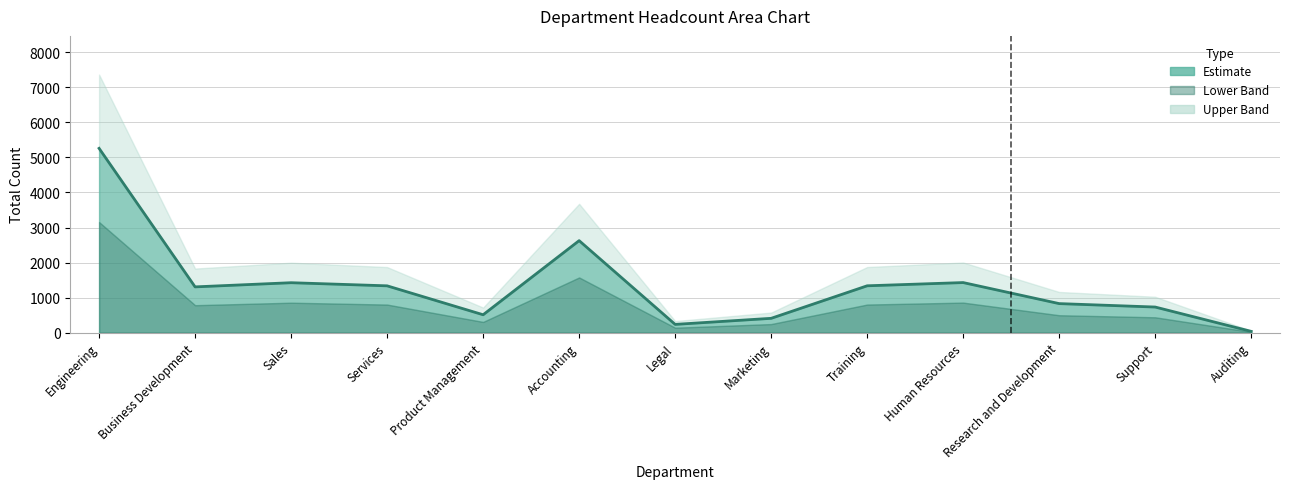

At which category does the data reach its first local valley?

Business Development